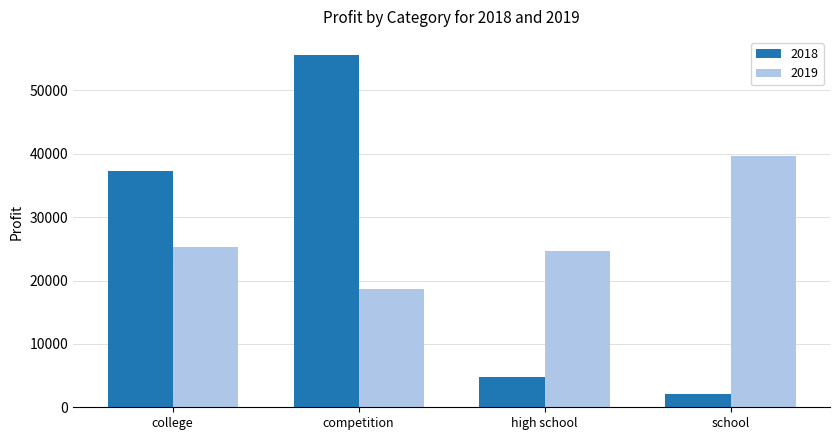

Reading left to right, extract all data points from this chart.

2018: college=37320.0	competition=55661.1	high school=4726.3	school=2073.4
2019: college=25356.4	competition=18724.5	high school=24649.4	school=39628.1